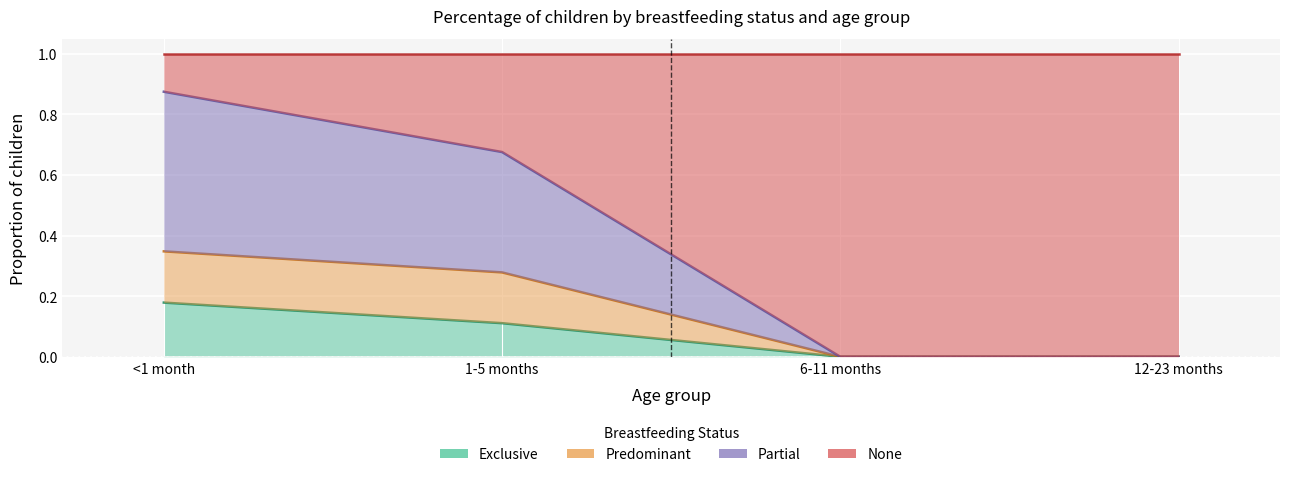

Reading right to left, list all the values displayed in this chart.

Exclusive: 0.0	0.0	0.1	0.2
Predominant: 0.0	0.0	0.3	0.3
Partial: 0.0	0.0	0.7	0.9